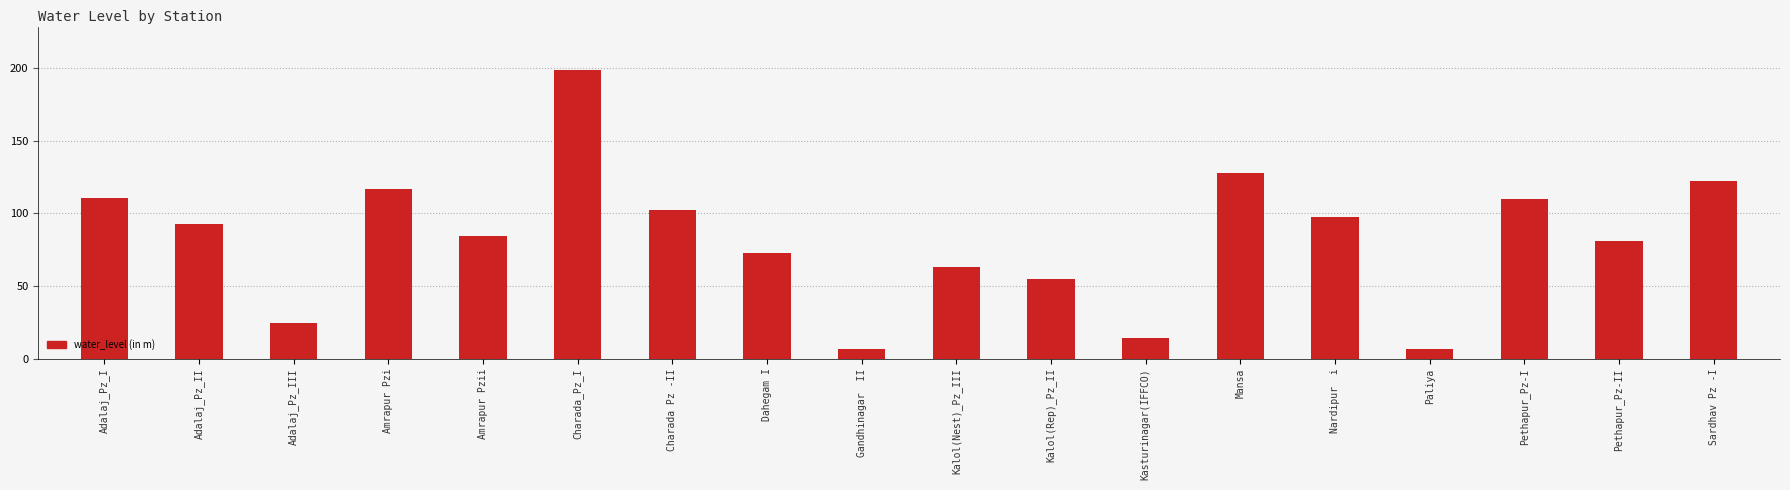

What is the value of the 16th bar from the left?

109.6